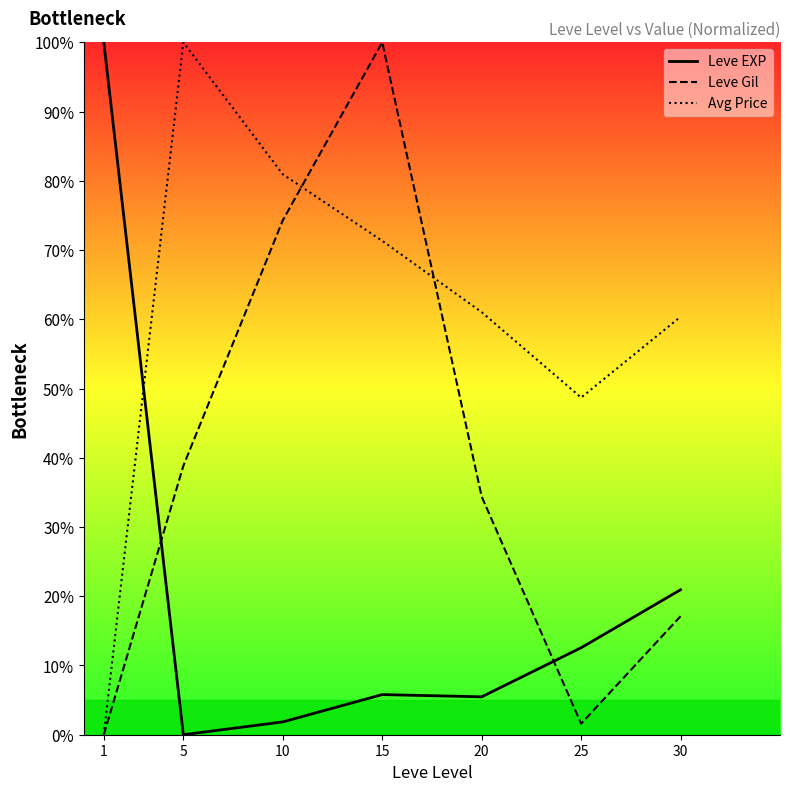

After their last crossing, which series has the higher values: Leve EXP or Leve Gil?

Leve EXP